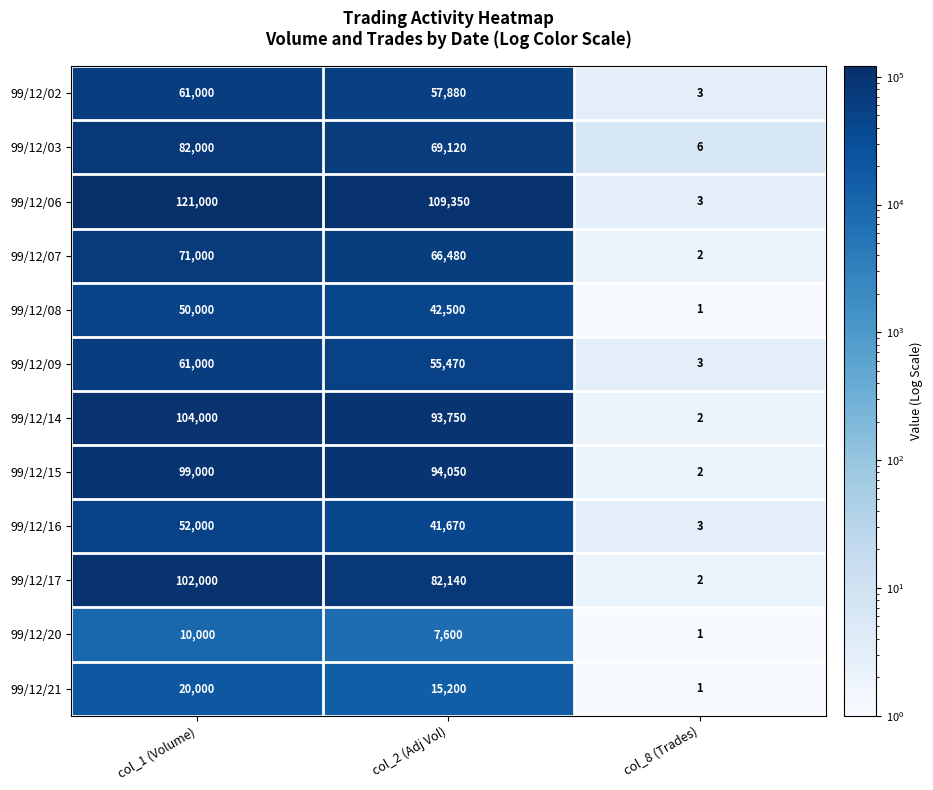

Which series has the largest range (max minus min)?

99/12/06